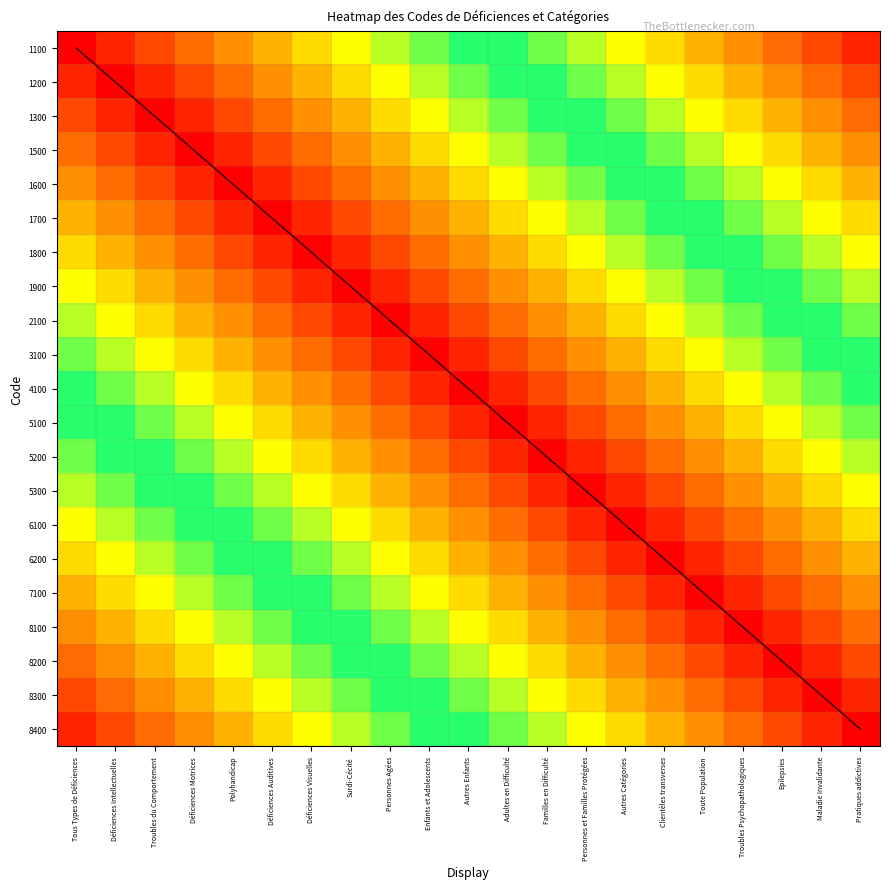

What is the maximum value shown in the chart?

1.0